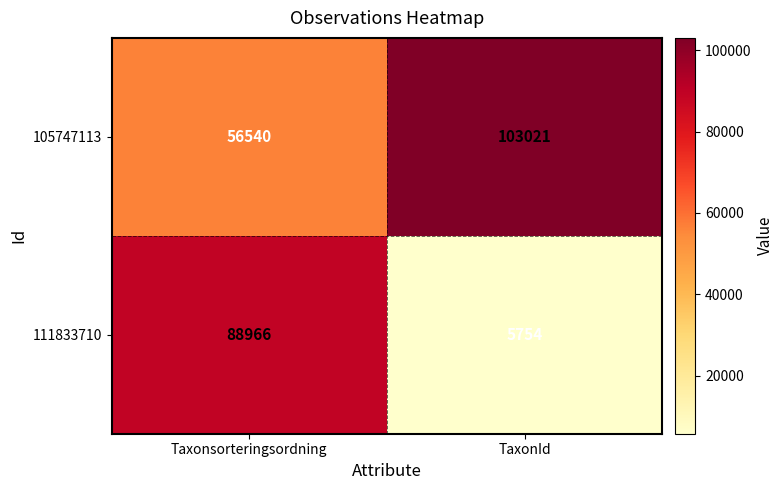

Reading left to right, what are all the values shown in this chart?

105747113: 56540	103021
111833710: 88966	5754